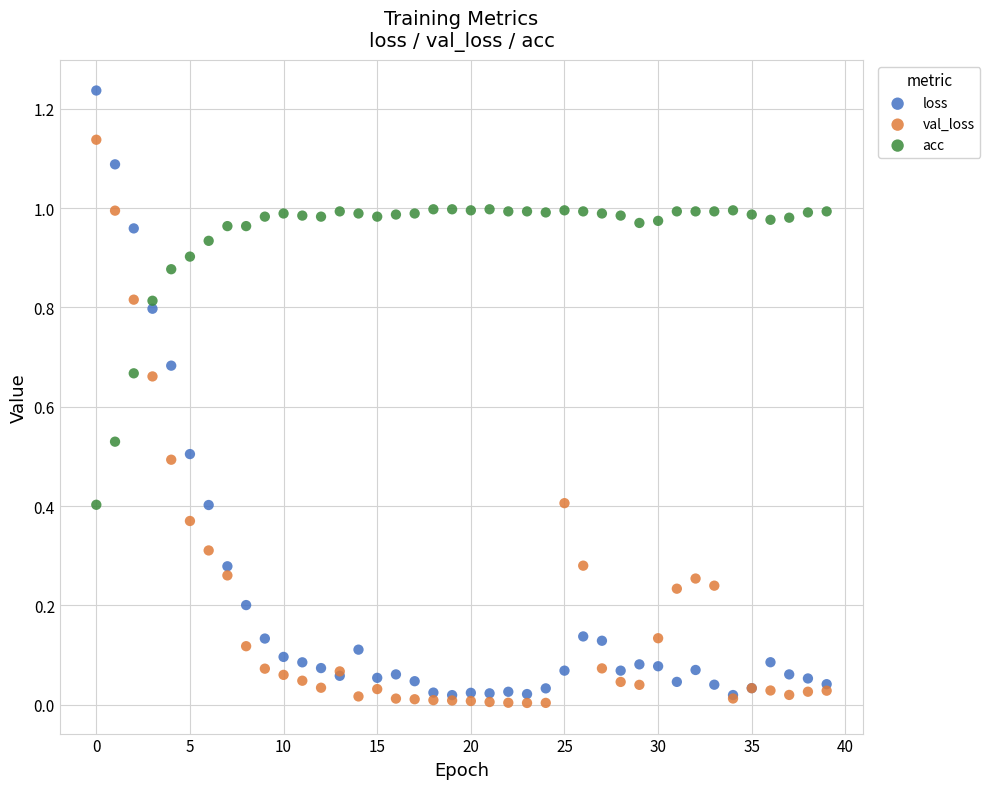

Which series reaches the minimum Y coordinate?

val_loss